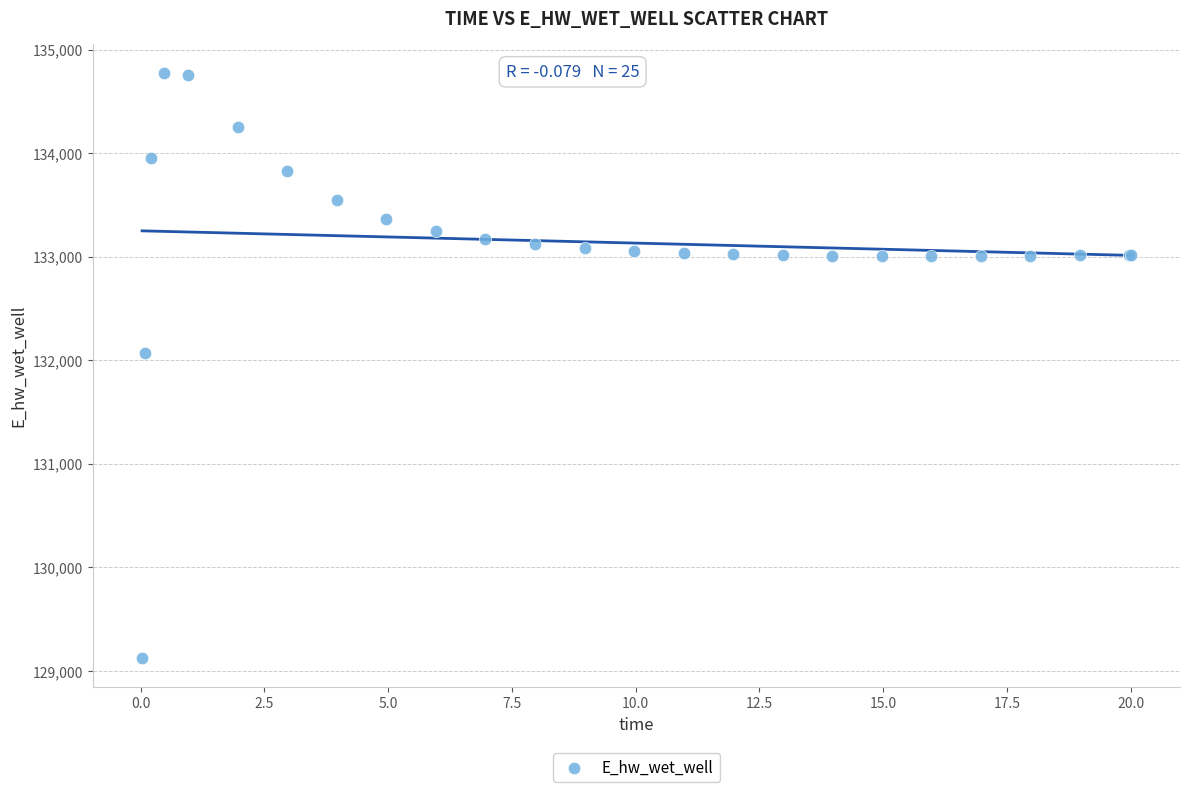

What Y value in the scatter plot is closest to 131948?

132071.9